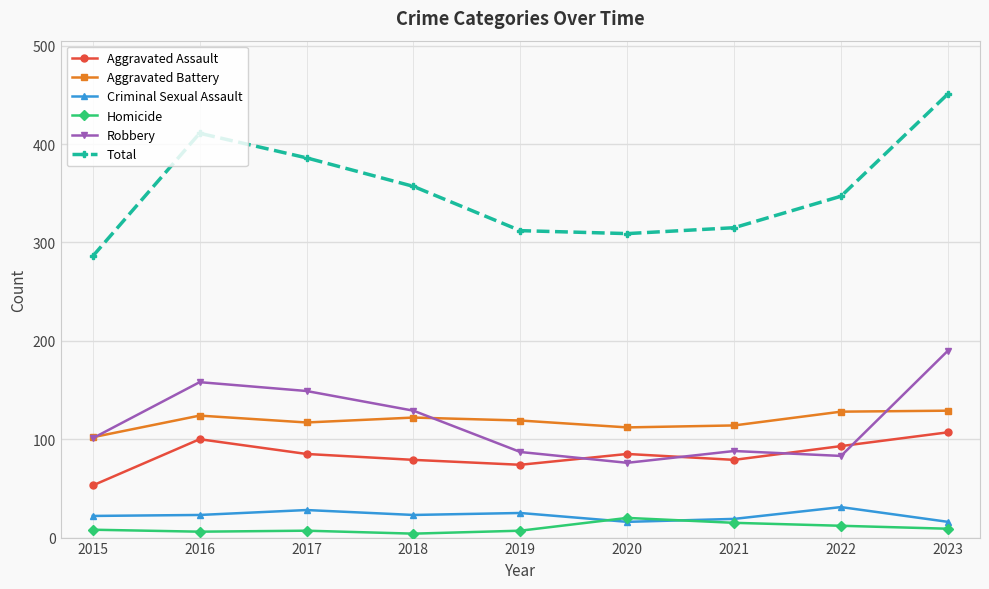

Which category has the highest value across all series?

2023